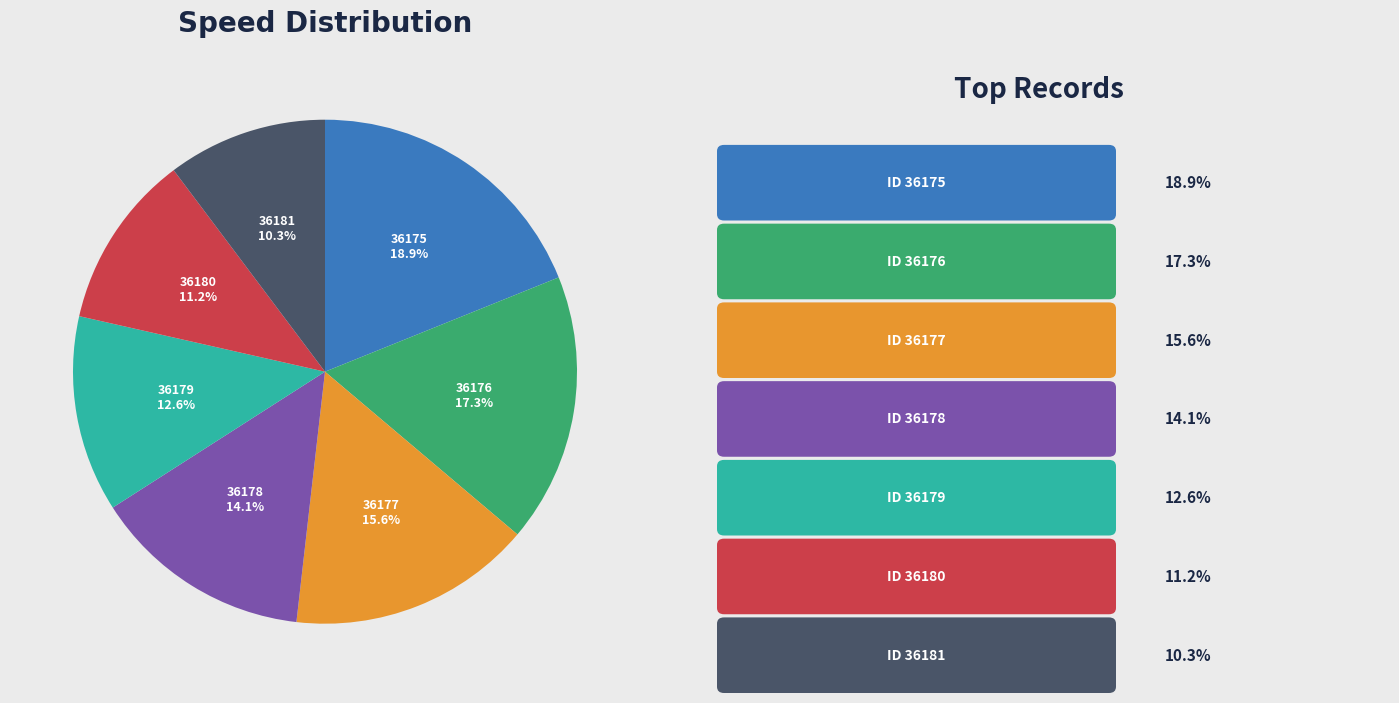

The 36177 slice represents 16% of the pie. True or false?

True